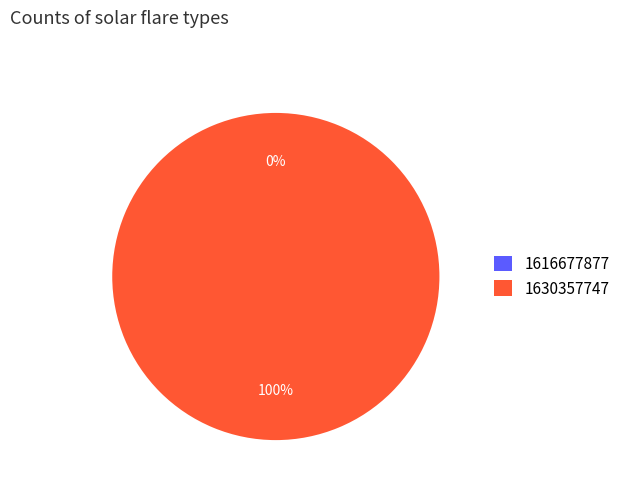

How many segments does this pie chart have?

2